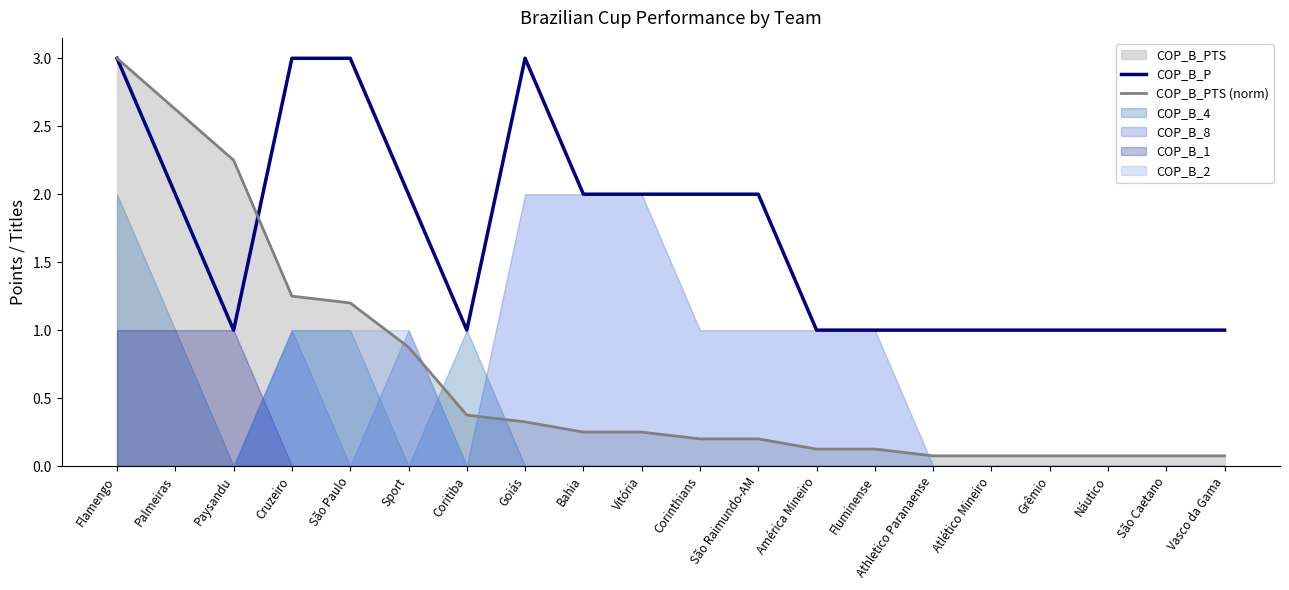

What is the value of the COP_B_P point at the 7th from the left?

1.0